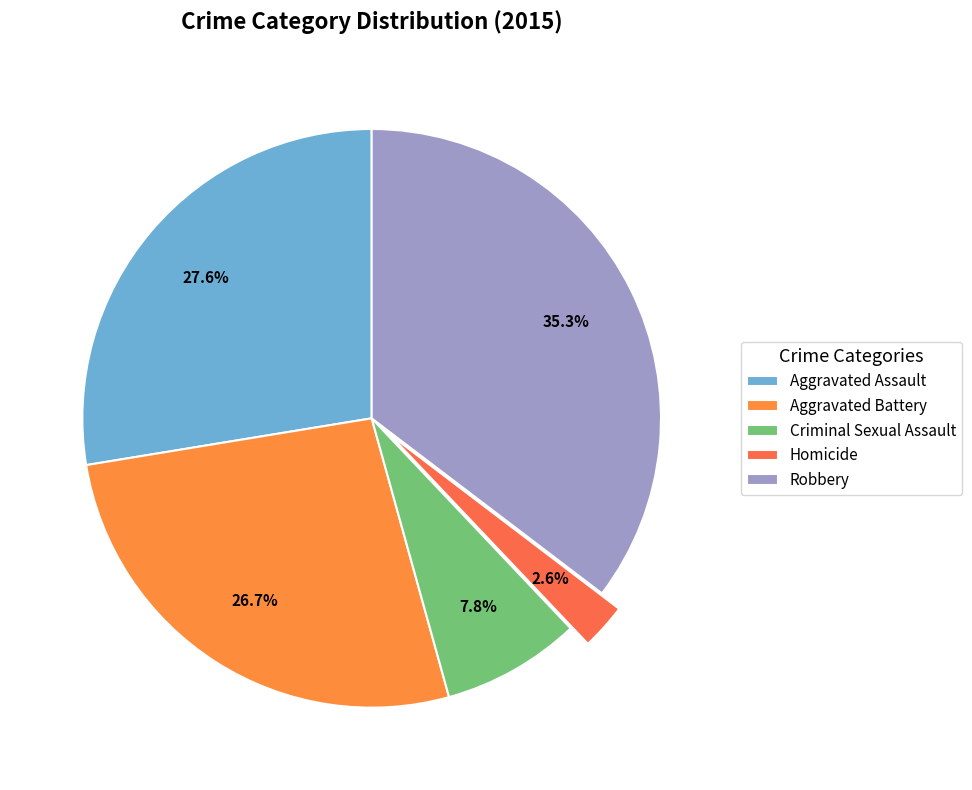

Rank the categories by value from lowest to highest.

Homicide, Criminal Sexual Assault, Aggravated Battery, Aggravated Assault, Robbery